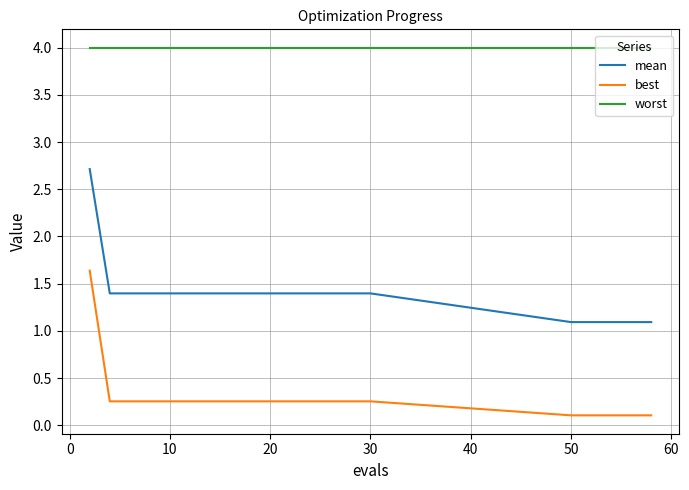

List the series in order of their overall mean, lowest first.

best, mean, worst